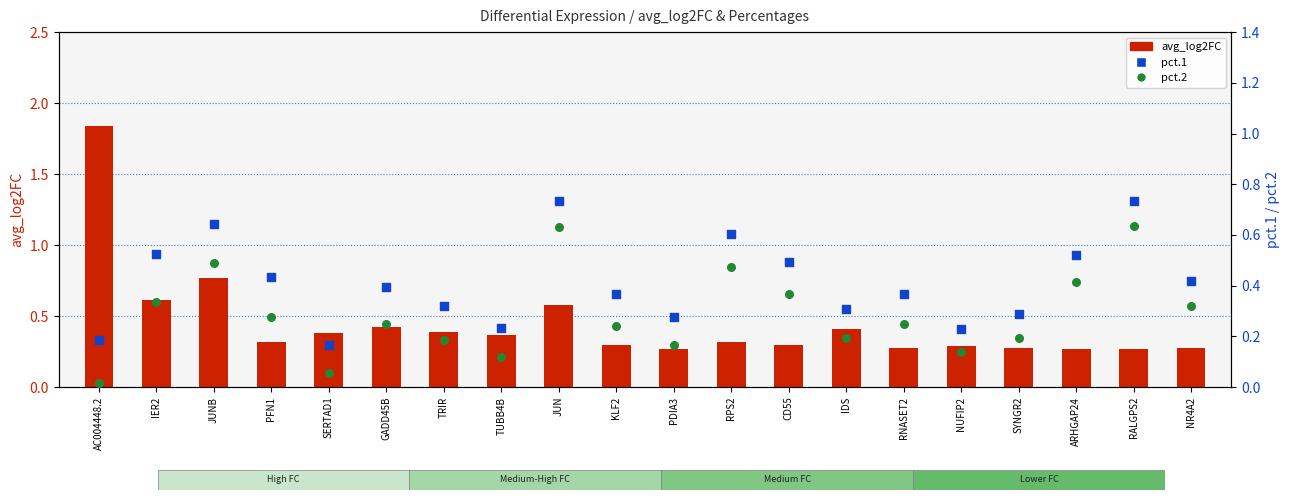

What are all the series names shown in the legend?

avg_log2FC, pct.1, pct.2